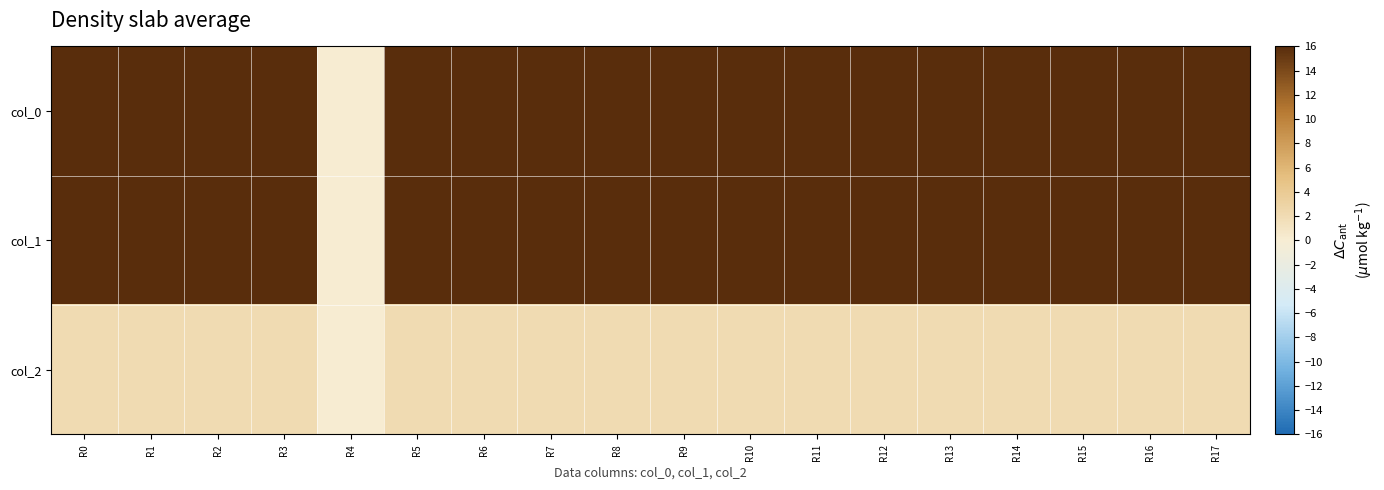

Reading left to right, what are all the values shown in this chart?

col_0: R0=936.7	R1=943.3	R2=896.7	R3=830.0	R4=0.0	R5=996.7	R6=1116.7	R7=1283.3	R8=920.0	R9=873.3	R10=870.0	R11=976.7	R12=1016.7	R13=1020.0	R14=923.3	R15=946.7	R16=903.3	R17=970.0
col_1: R0=644.6	R1=702.0	R2=702.0	R3=712.1	R4=0.0	R5=708.8	R6=644.6	R7=597.4	R8=816.8	R9=789.8	R10=924.8	R11=816.8	R12=796.5	R13=931.5	R14=631.1	R15=631.1	R16=644.6	R17=641.2
col_2: R0=2.0	R1=2.0	R2=2.0	R3=2.0	R4=0.0	R5=2.0	R6=2.0	R7=2.0	R8=2.0	R9=2.0	R10=2.0	R11=2.0	R12=2.0	R13=2.0	R14=2.0	R15=2.0	R16=2.0	R17=2.0